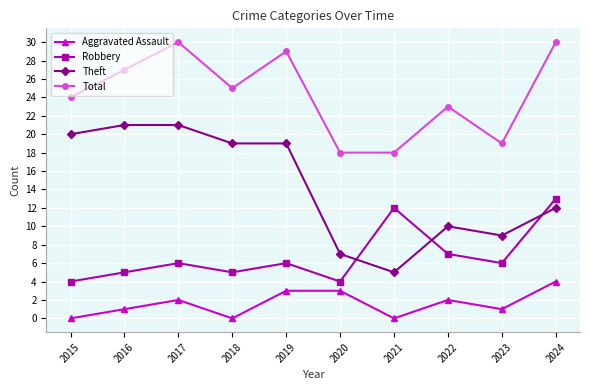

Reading left to right, what are all the values shown in this chart?

Aggravated Assault: 2015=0	2016=1	2017=2	2018=0	2019=3	2020=3	2021=0	2022=2	2023=1	2024=4
Robbery: 2015=4	2016=5	2017=6	2018=5	2019=6	2020=4	2021=12	2022=7	2023=6	2024=13
Theft: 2015=20	2016=21	2017=21	2018=19	2019=19	2020=7	2021=5	2022=10	2023=9	2024=12
Total: 2015=24	2016=27	2017=30	2018=25	2019=29	2020=18	2021=18	2022=23	2023=19	2024=30